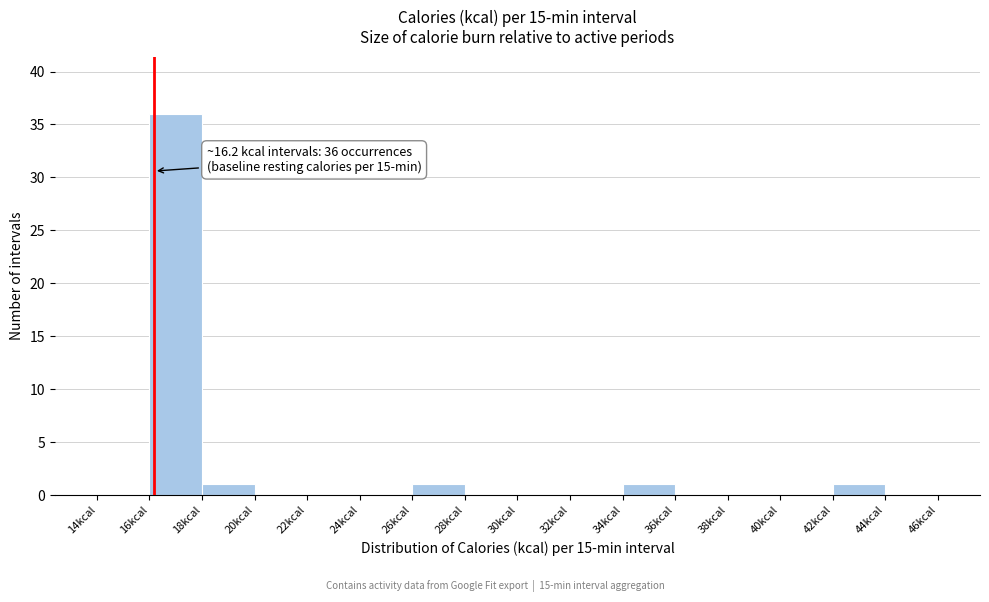

Over which range of the x-axis is the bar tallest?

16 to 18